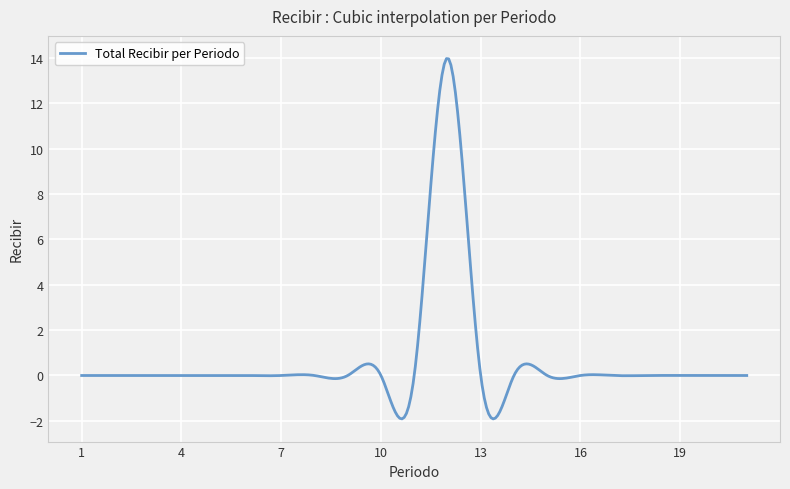

What is the difference between the maximum and second lowest values?

15.9